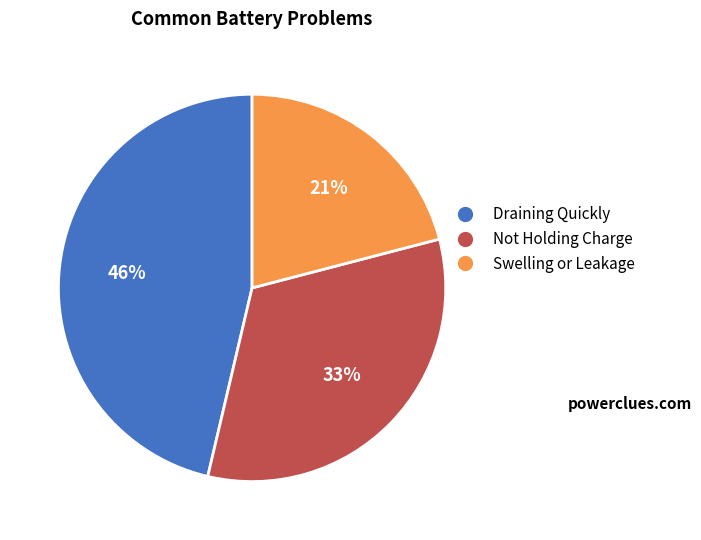

To the nearest percent, what is the average slice percentage?

33%